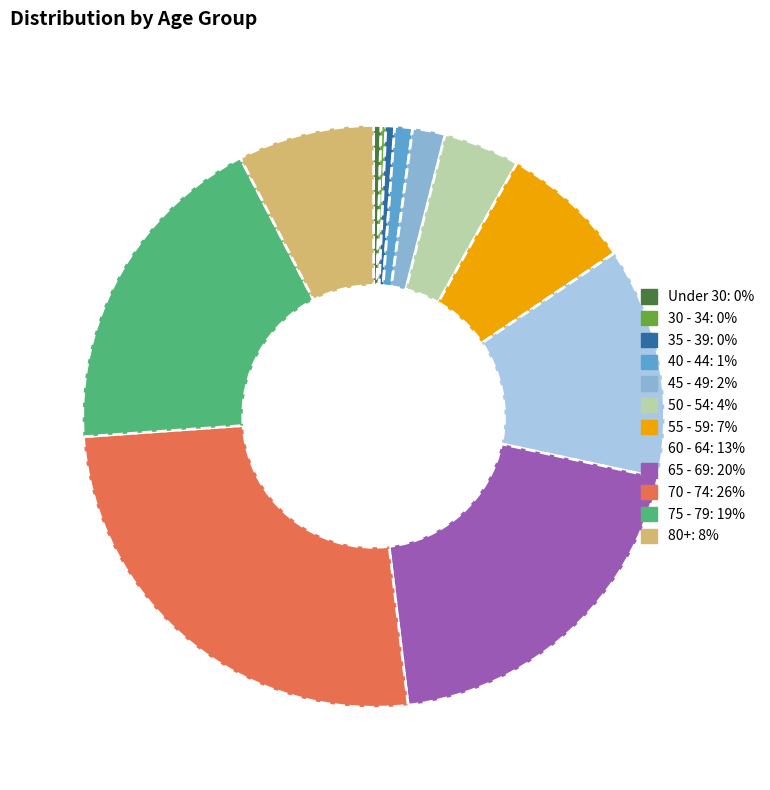

Is there any slice that represents more than half of the pie?

No